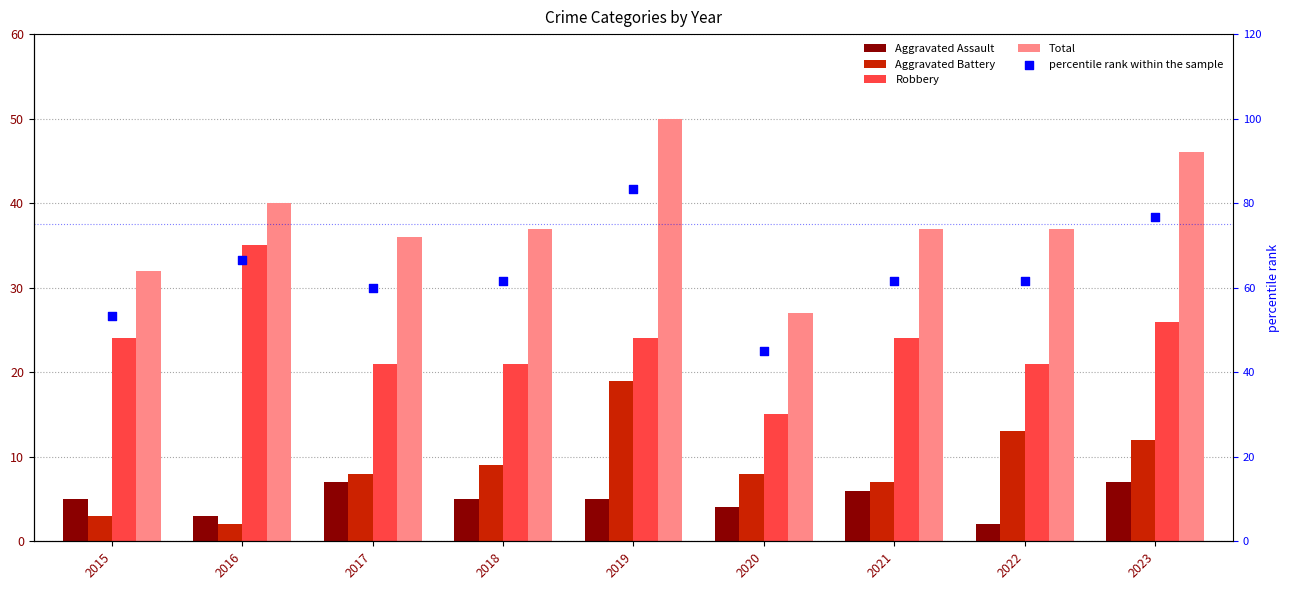

Which series has the largest total across all categories?

percentile rank within the sample